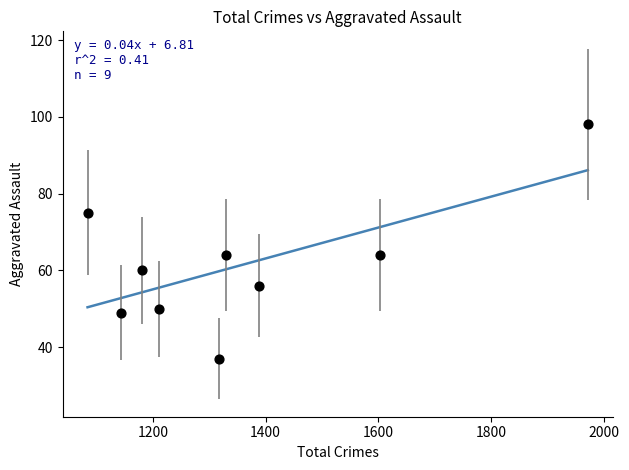

What is the average X value?

1359